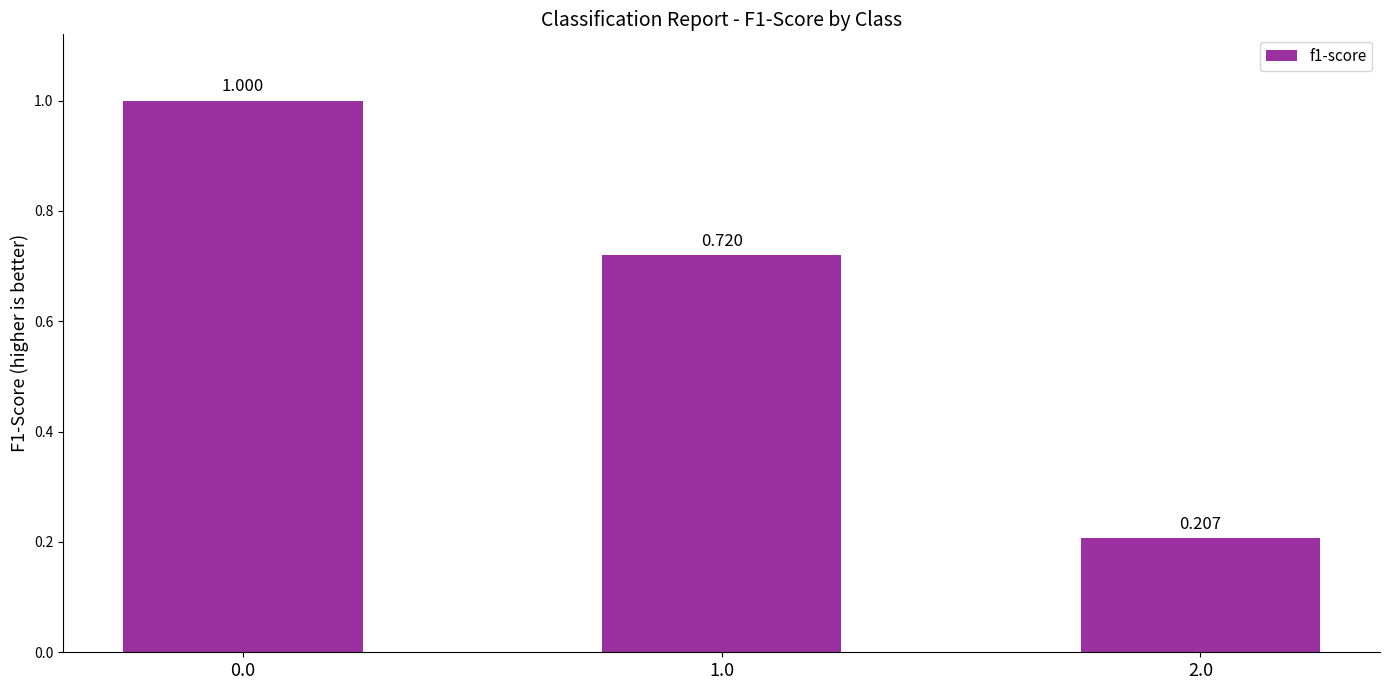

At which category does the chart reach its minimum across all series?

2.0